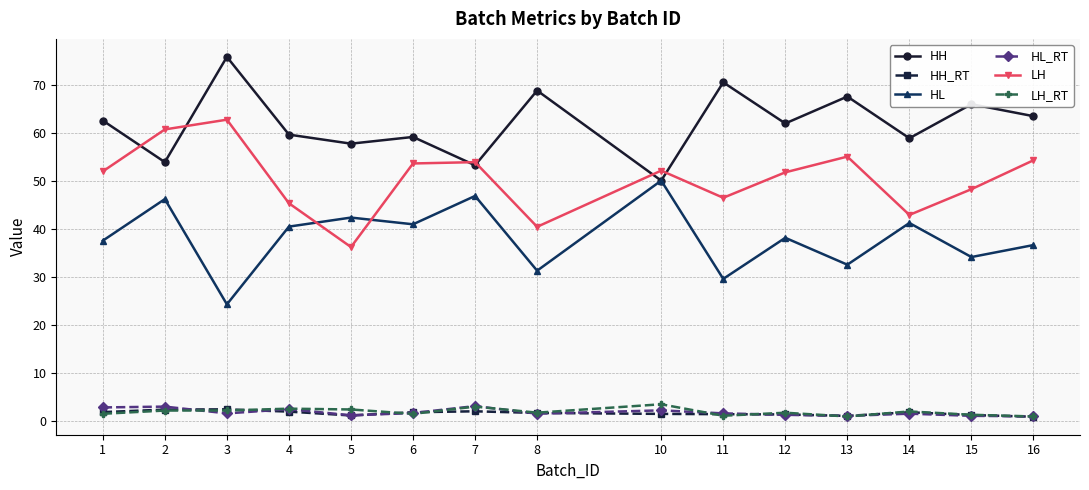

What is the spread (max minus min) of values at 7?

51.9